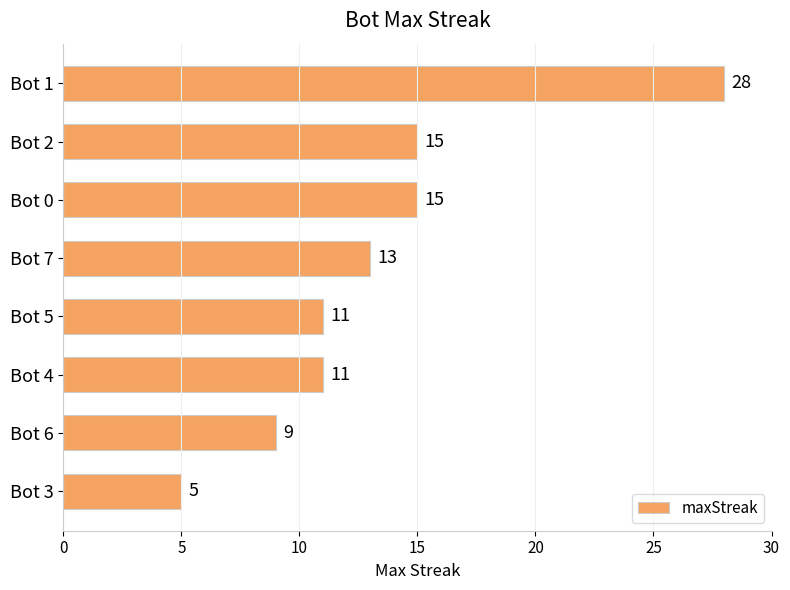

What is the maximum value shown in the chart?

28